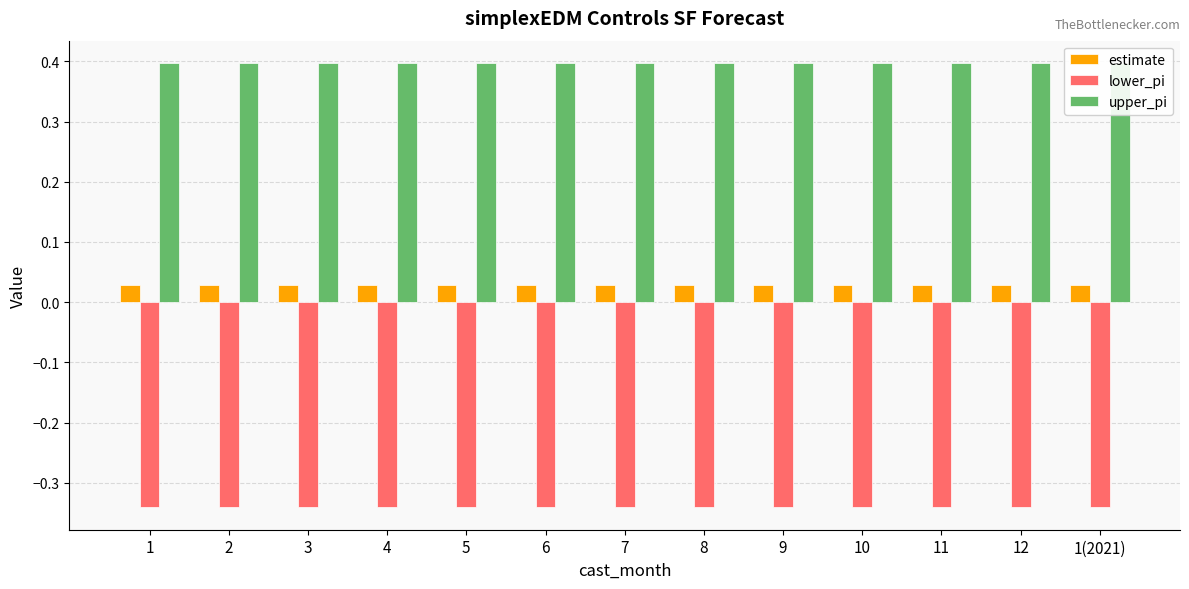

What is the label of the 1st bar from the right?

1(2021)